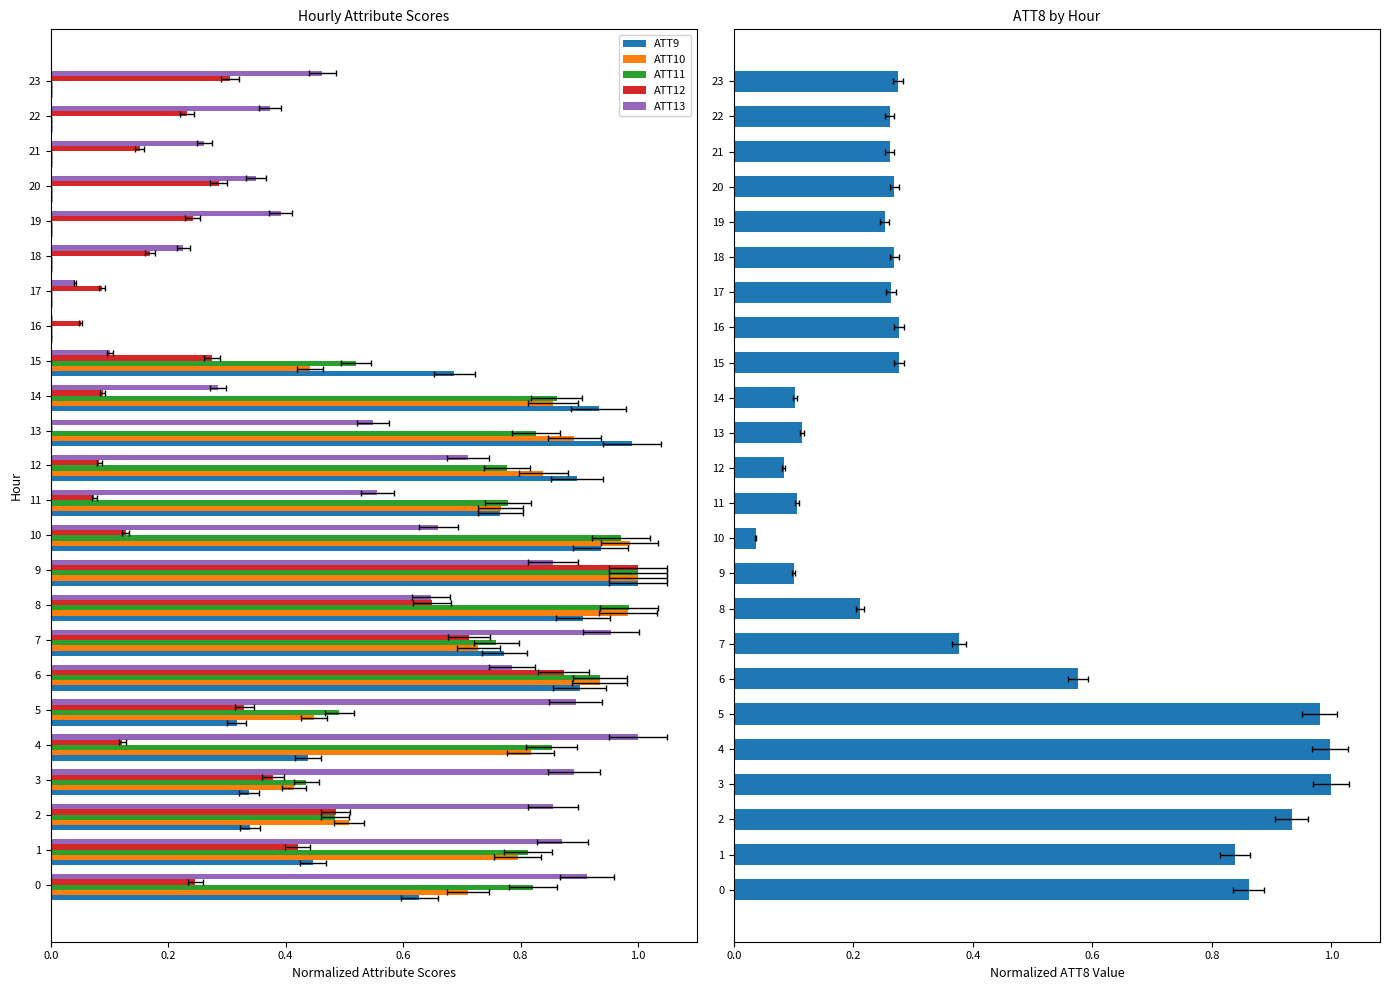

Reading left to right, extract all data points from this chart.

ATT9: 0.6	0.4	0.3	0.3	0.4	0.3	0.9	0.8	0.9	1.0	0.9	0.8	0.9	1.0	0.9	0.7	0.0	0.0	0.0	0.0	0.0	0.0	0.0	0.0
ATT10: 0.7	0.8	0.5	0.4	0.8	0.4	0.9	0.7	1.0	1.0	1.0	0.8	0.8	0.9	0.9	0.4	0.0	0.0	0.0	0.0	0.0	0.0	0.0	0.0
ATT11: 0.8	0.8	0.5	0.4	0.9	0.5	0.9	0.8	1.0	1.0	1.0	0.8	0.8	0.8	0.9	0.5	0.0	0.0	0.0	0.0	0.0	0.0	0.0	0.0
ATT12: 0.2	0.4	0.5	0.4	0.1	0.3	0.9	0.7	0.6	1.0	0.1	0.1	0.1	0.0	0.1	0.3	0.1	0.1	0.2	0.2	0.3	0.2	0.2	0.3
ATT13: 0.9	0.9	0.9	0.9	1.0	0.9	0.8	1.0	0.6	0.9	0.7	0.6	0.7	0.5	0.3	0.1	0.0	0.0	0.2	0.4	0.3	0.3	0.4	0.5
ATT8: 0.9	0.8	0.9	1.0	1.0	1.0	0.6	0.4	0.2	0.1	0.0	0.1	0.1	0.1	0.1	0.3	0.3	0.3	0.3	0.3	0.3	0.3	0.3	0.3